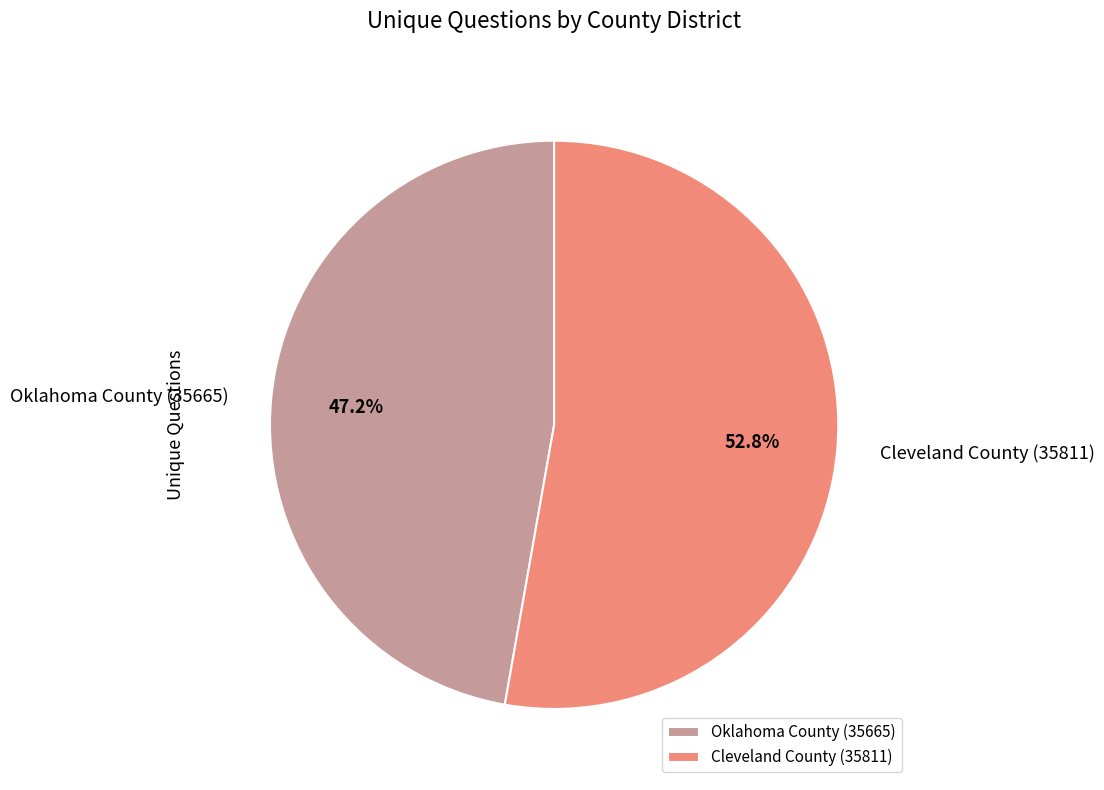

Is it true that Cleveland County (35811) is 44% of the pie?

False